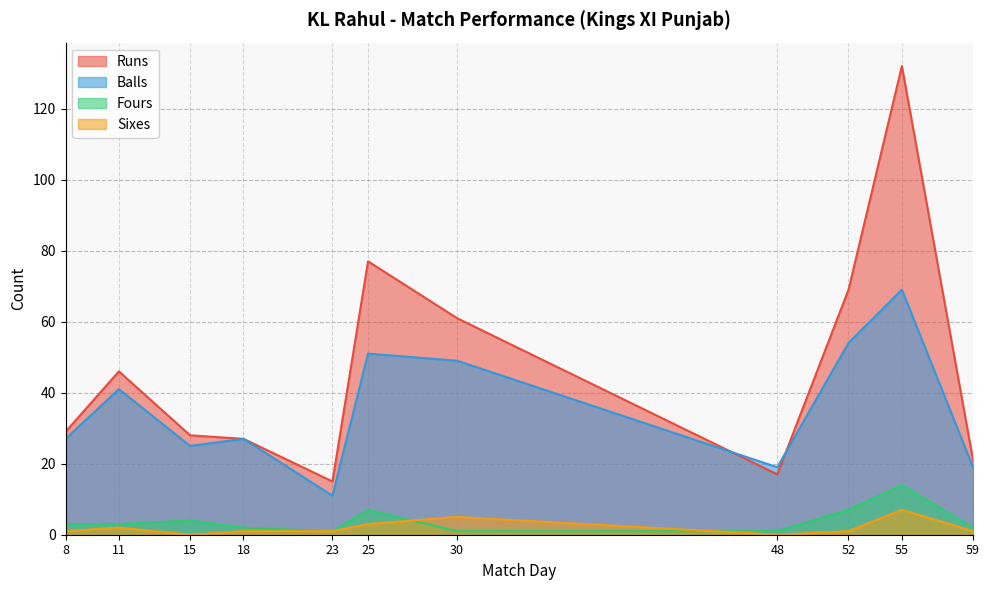

At which category is the sum across all series the highest?

55